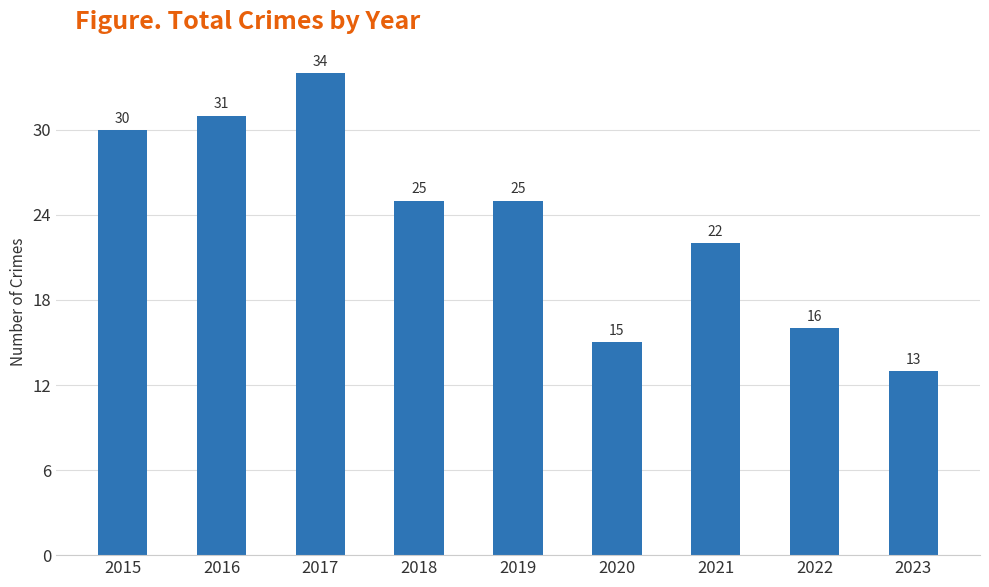

Between 2023 and 2016, which is larger?

2016